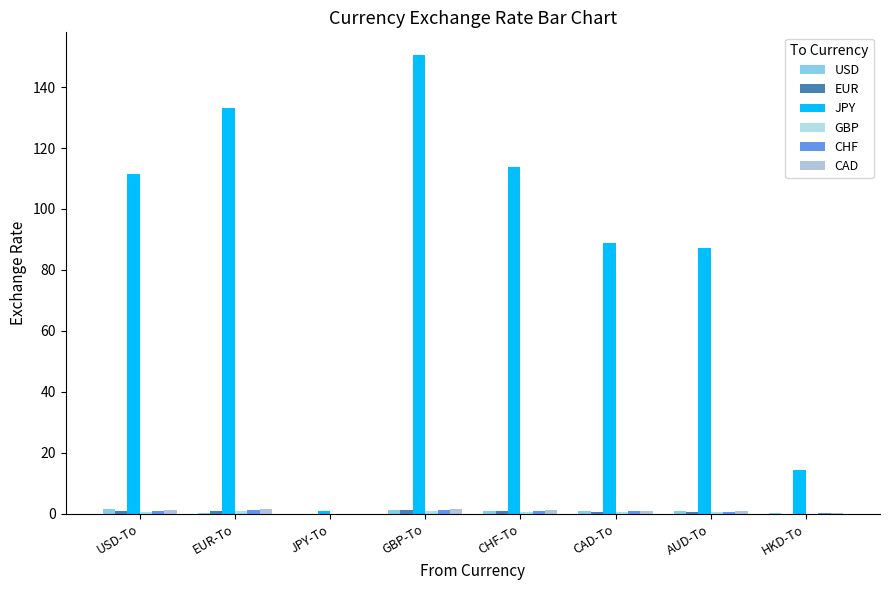

The value of GBP at CHF-To is 0.3. True or false?

False